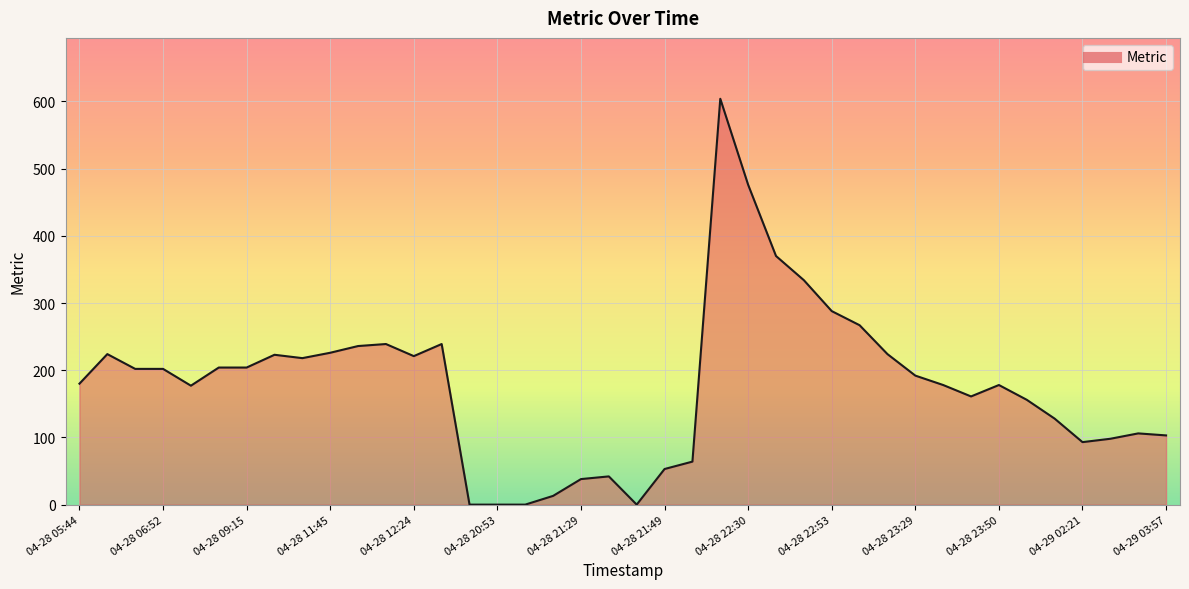

What is the difference between the maximum and minimum values?

604